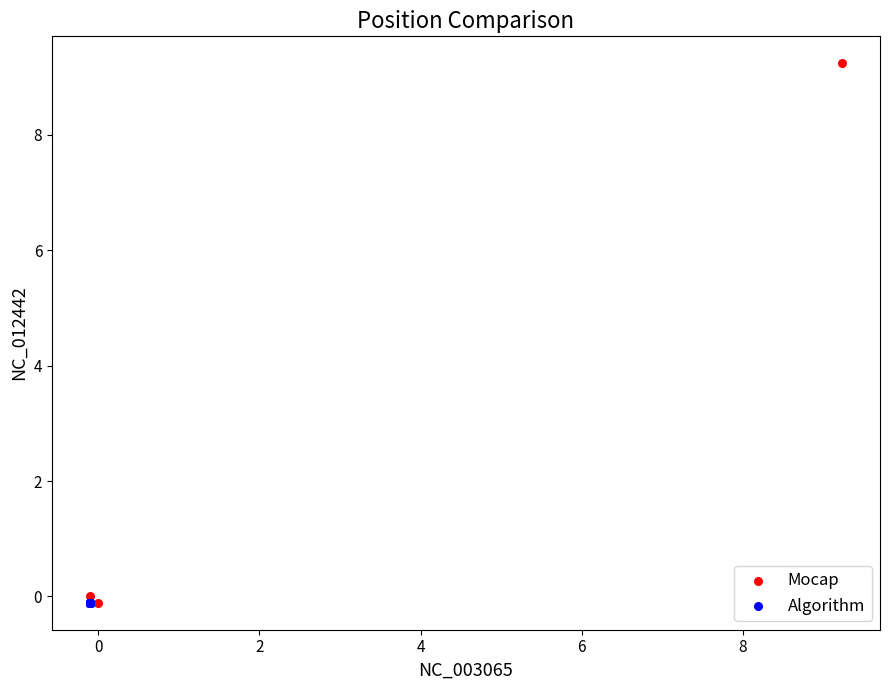

Which series reaches the maximum Y coordinate?

Mocap